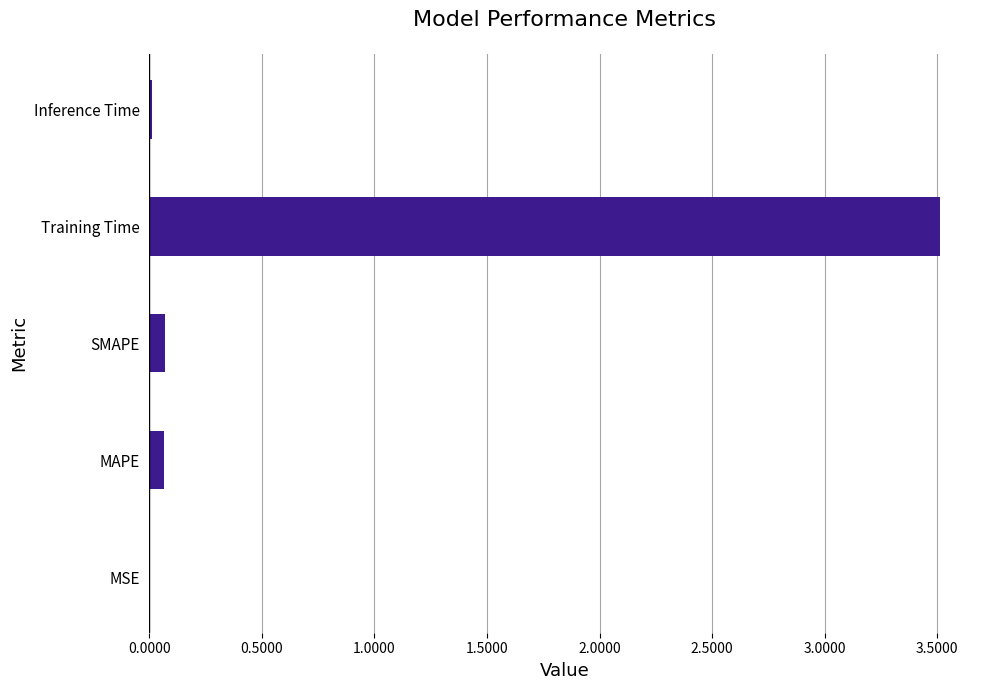

Between Training Time and Inference Time, which is larger?

Training Time